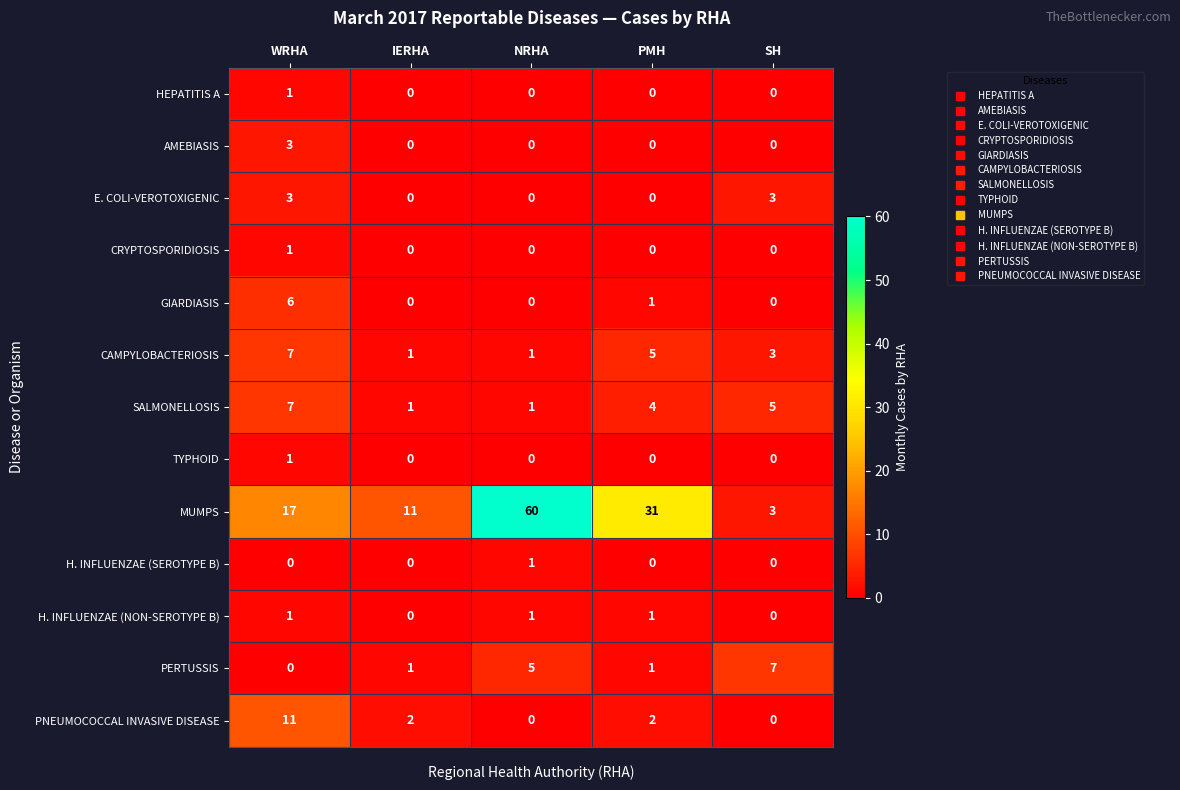

Between NRHA and PMH, which series saw the biggest shift?

MUMPS